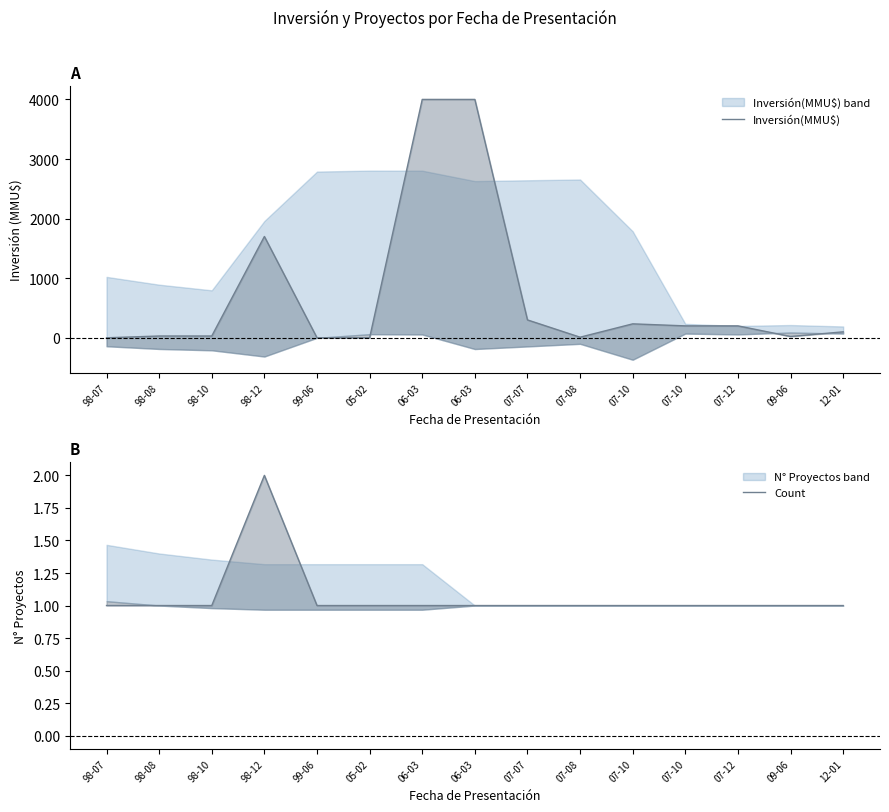

Between 06-03 and 07-10, which is larger?

06-03